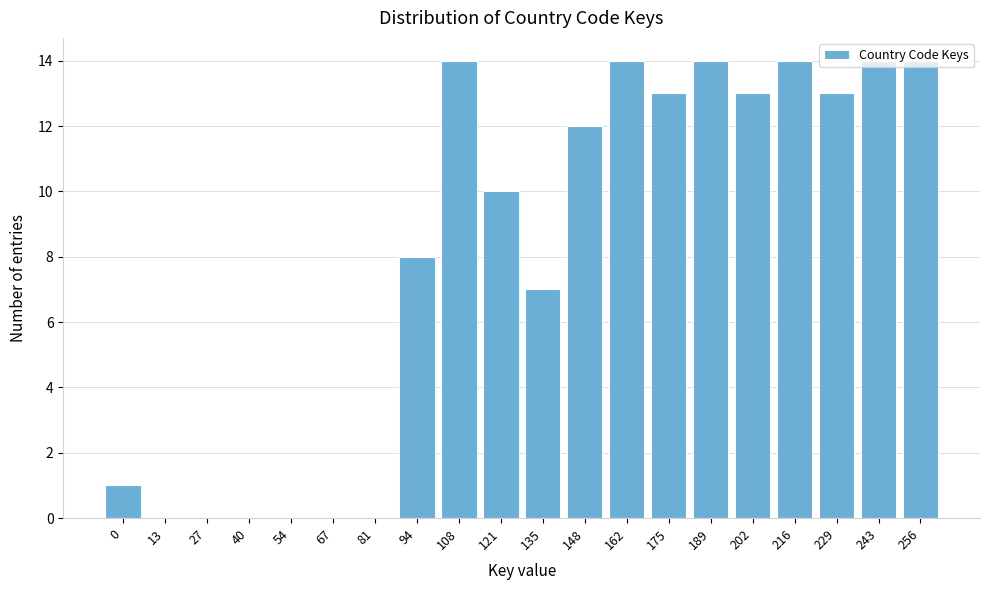

Which has a higher value, 229 or 256?

256